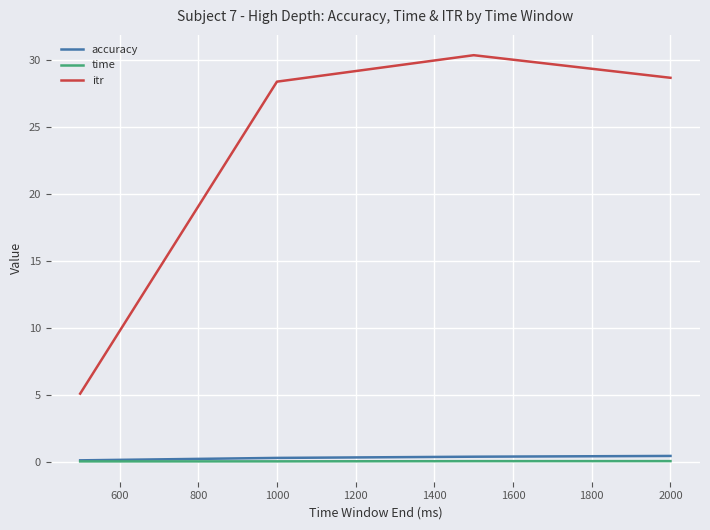

Which series has the largest range (max minus min)?

itr